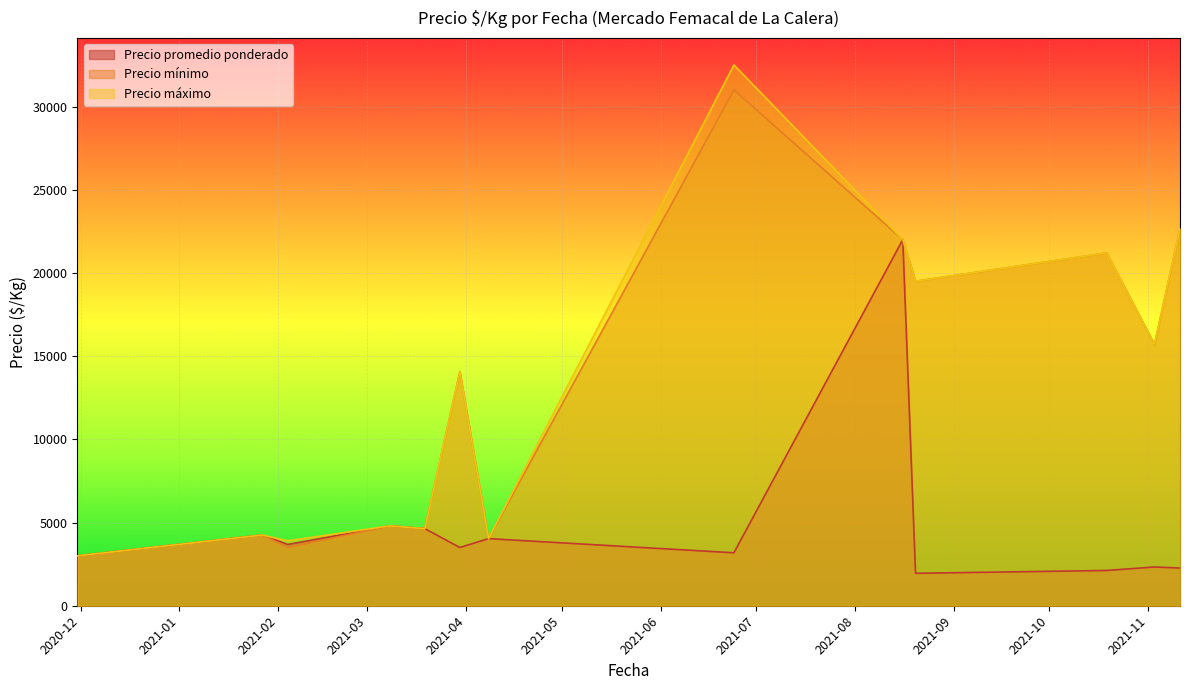

How many lines are shown in the chart?

3